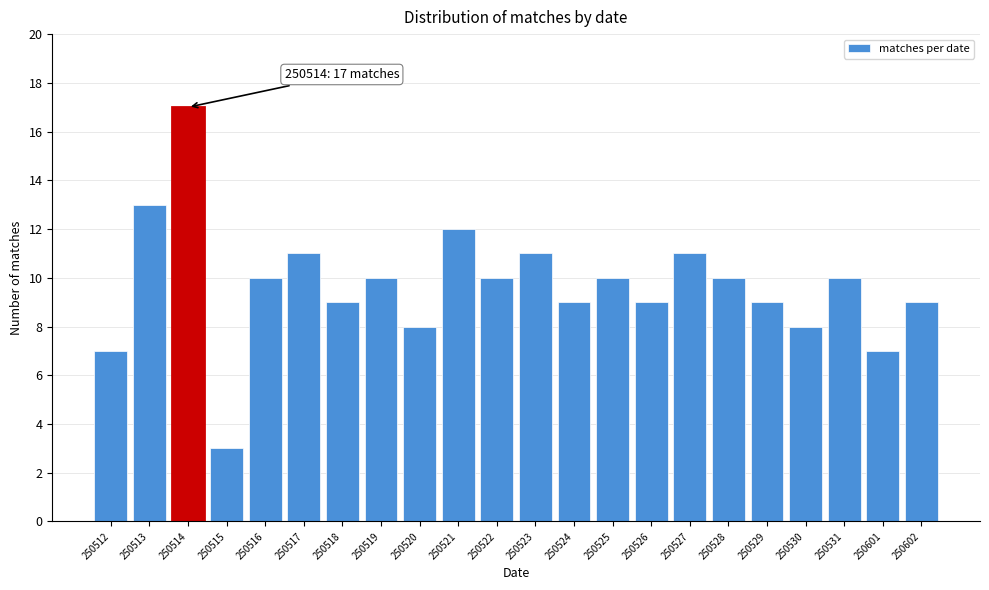

Reading left to right, what are all the values shown in this chart?

7	13	17	3	10	11	9	10	8	12	10	11	9	10	9	11	10	9	8	10	7	9